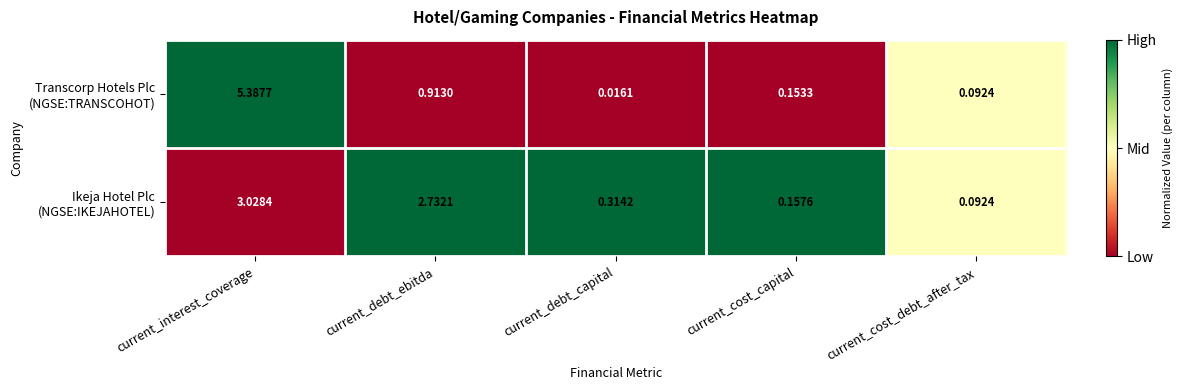

At which category is the sum across all series the highest?

current_interest_coverage